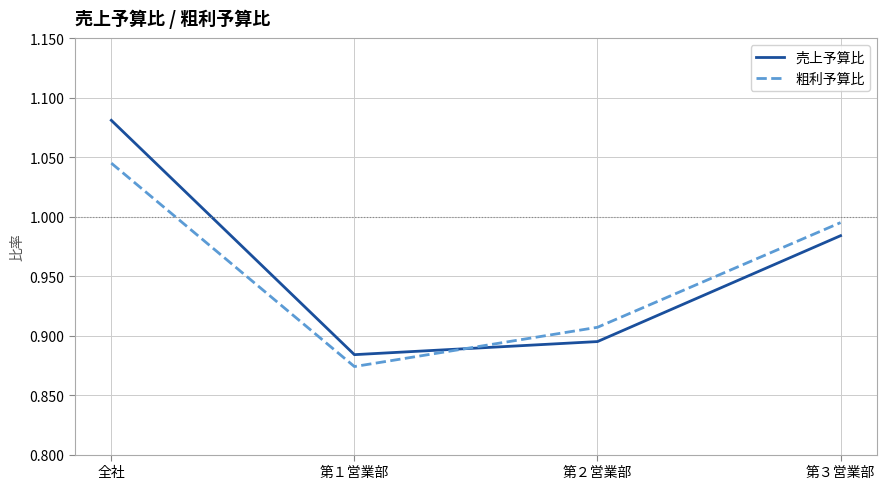

Which category has the lowest value in the 売上予算比 series?

第１営業部